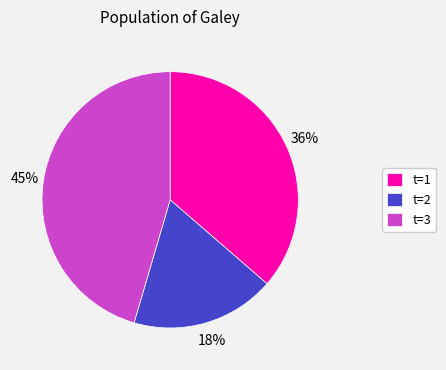

What is the largest slice in the pie chart?

t=3